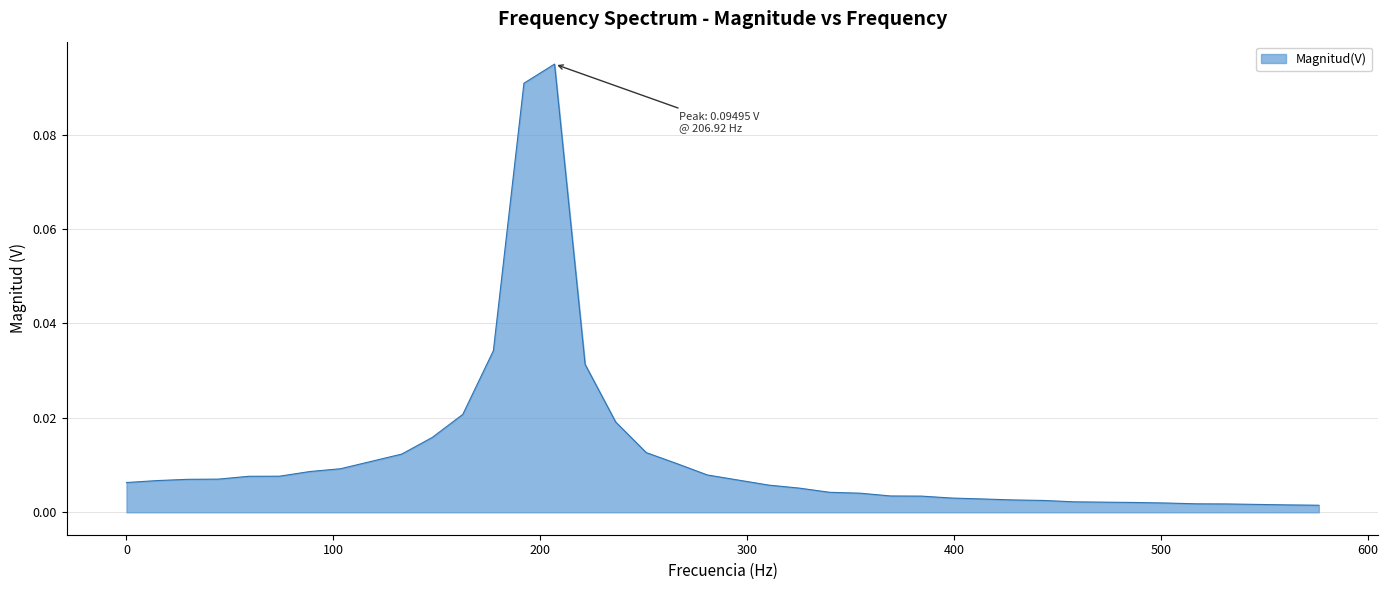

What is the label of the 10th point from the right?

443.39